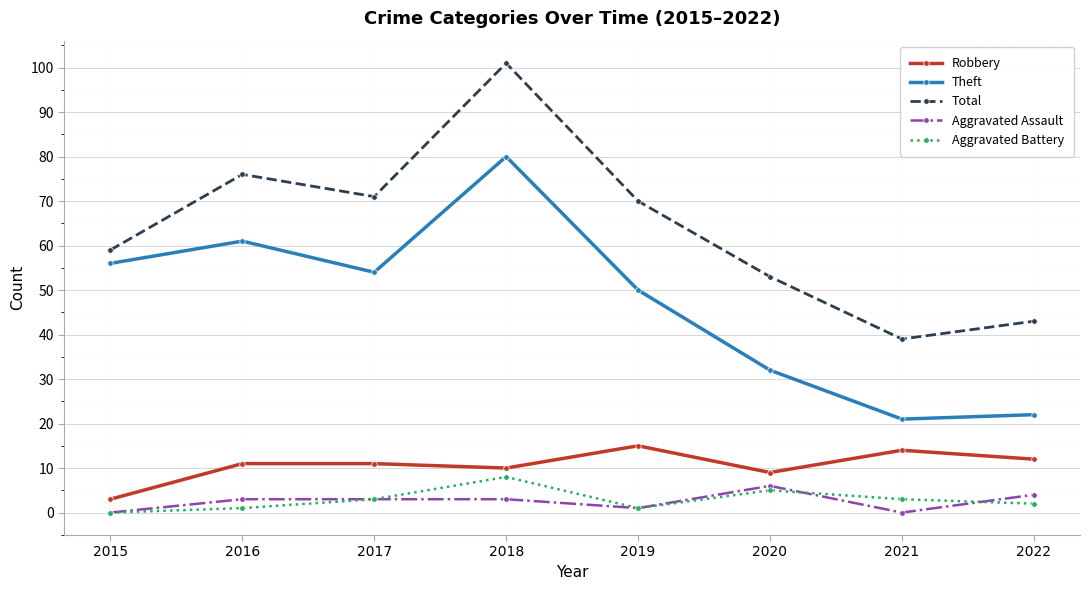

The Aggravated Assault series shows 3 at 2018. True or false?

True